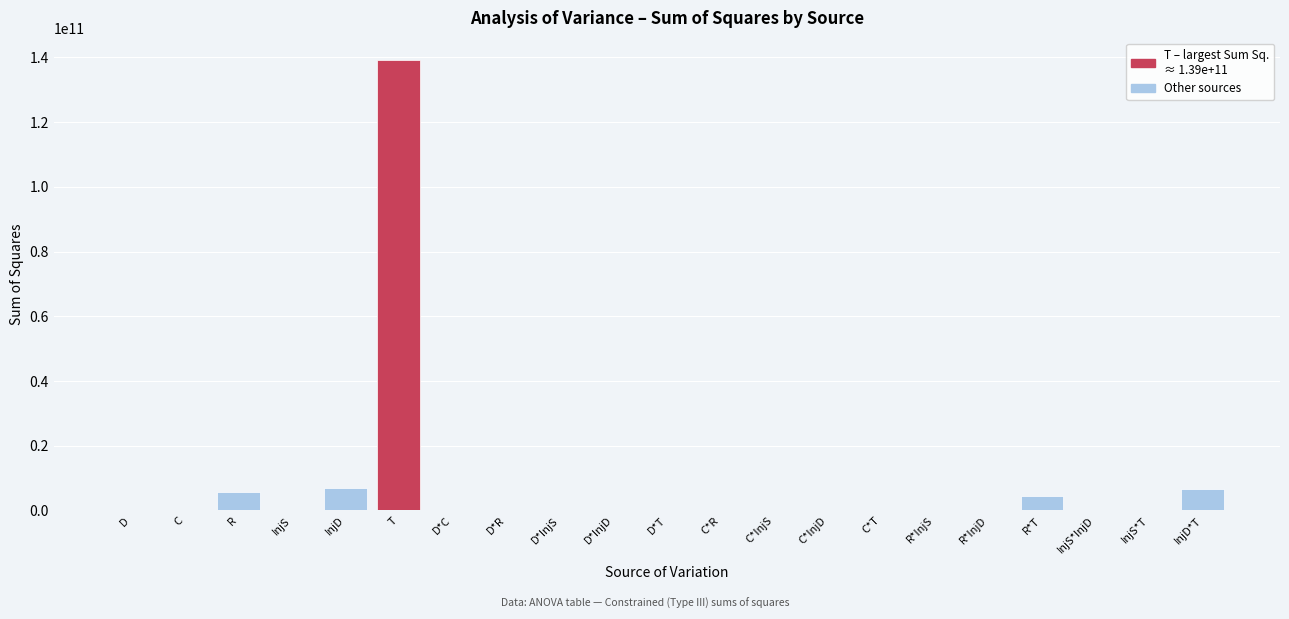

Is it true that the value at R is 5798712880.6?

True